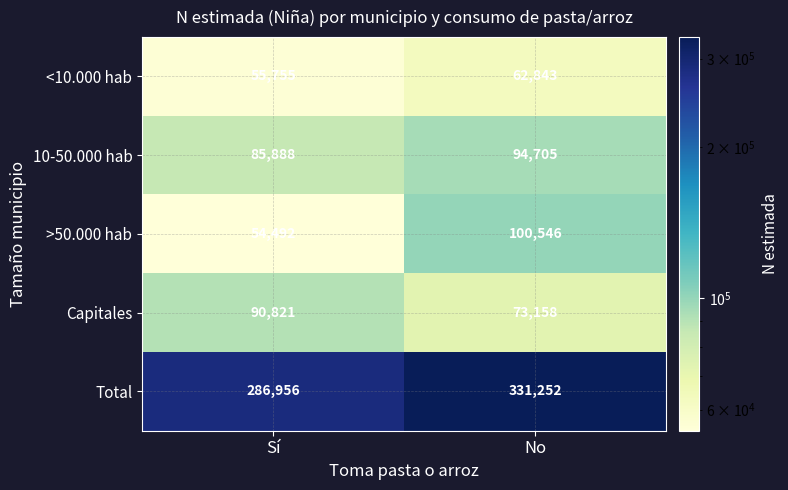

What is the sum of all Total values?

618208